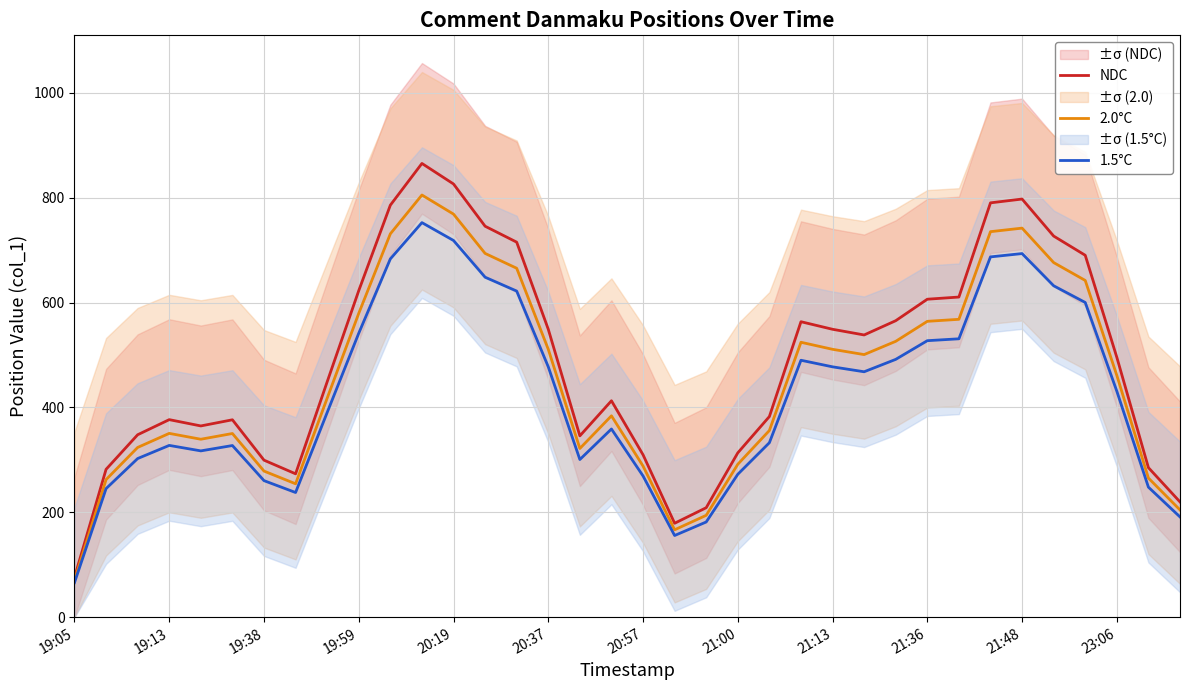

Reading left to right, extract all data points from this chart.

NDC: 75.8	282.0	348.0	376.8	364.8	376.5	299.5	273.5	449.0	623.0	786.0	865.6	826.4	745.8	715.4	549.2	345.9	412.8	309.8	179.1	208.8	313.5	382.7	563.6	549.2	538.4	565.6	606.6	610.7	790.4	797.7	727.0	690.4	495.7	285.2	219.9
2.0°C: 70.5	262.4	323.8	350.6	339.4	350.3	278.7	254.4	417.8	579.6	731.3	805.4	768.9	693.9	665.6	511.0	321.8	384.1	288.3	166.7	194.3	291.7	356.1	524.4	511.0	500.9	526.2	564.4	568.2	735.4	742.2	676.5	642.4	461.2	265.4	204.6
1.5°C: 65.9	245.2	302.6	327.7	317.2	327.4	260.5	237.8	390.4	541.7	683.5	752.7	718.6	648.5	622.1	477.6	300.8	359.0	269.4	155.8	181.6	272.6	332.8	490.1	477.6	468.2	491.8	527.5	531.1	687.3	693.6	632.2	600.3	431.1	248.0	191.2